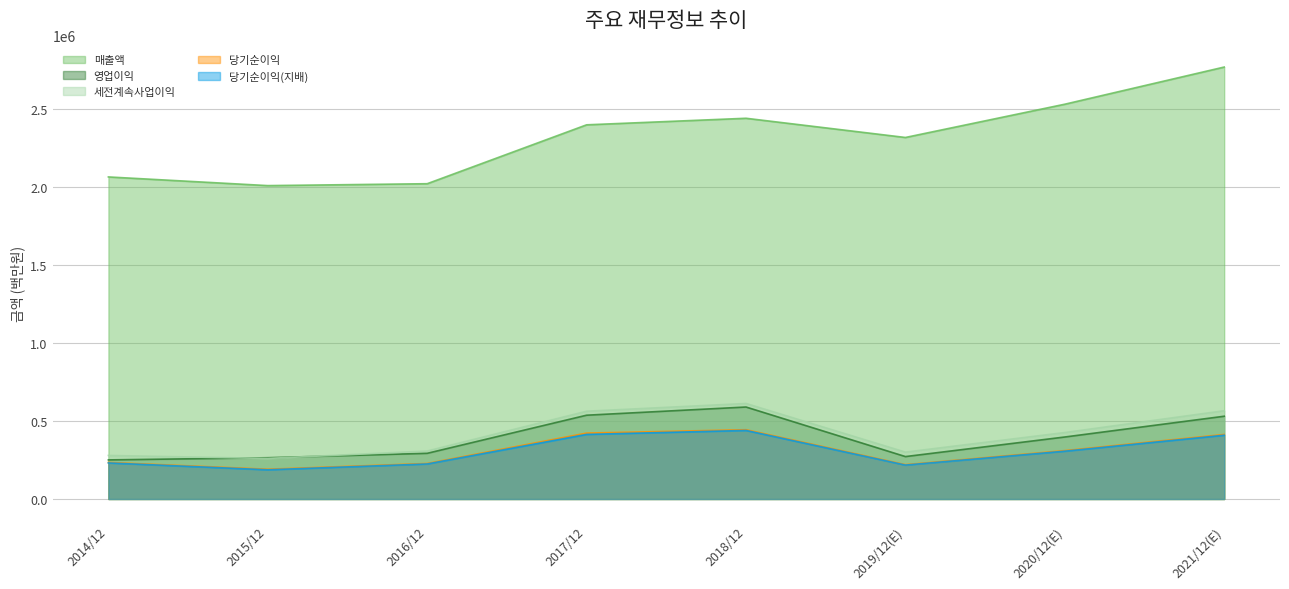

True or false: 매출액 has more than 2 points higher than both neighbors.

False